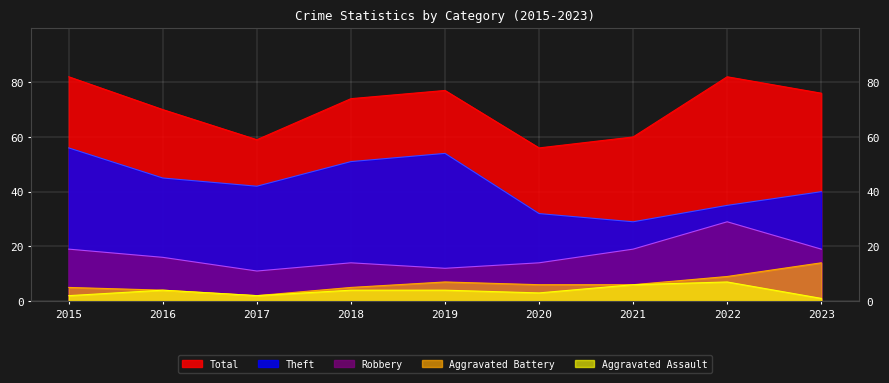

What are all the series names shown in the legend?

Total, Theft, Robbery, Aggravated Battery, Aggravated Assault